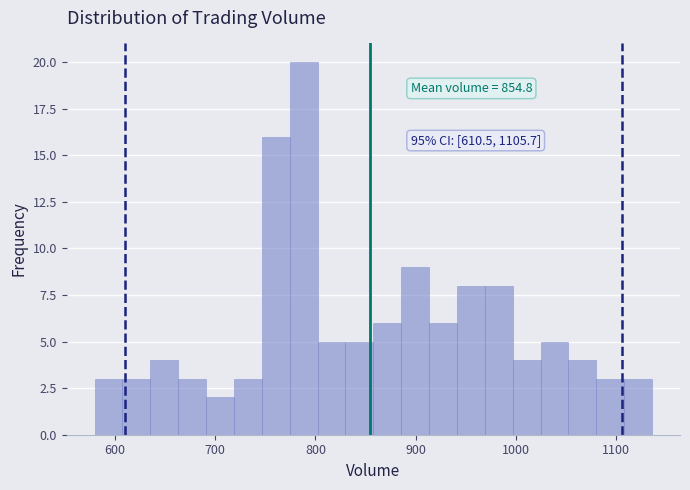

Around what value on the x-axis is the tallest bar? Give the approximate position of its centre, as read against the axis.

790